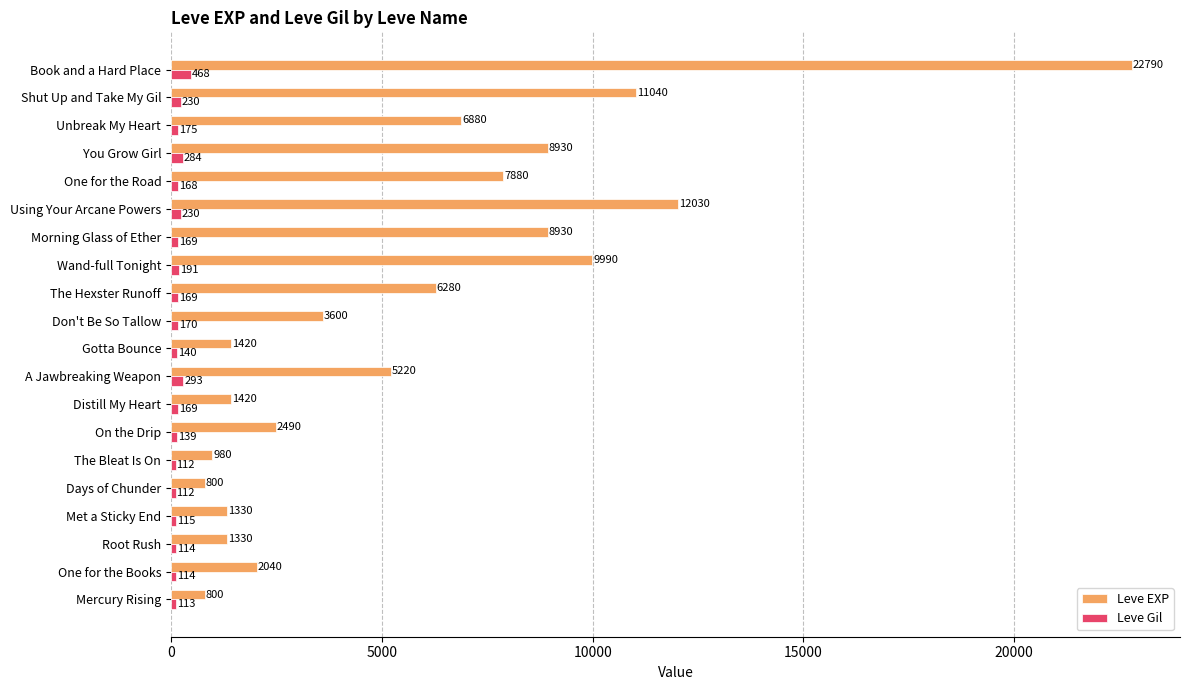

What is the difference between the highest and lowest values at Don't Be So Tallow?

3430